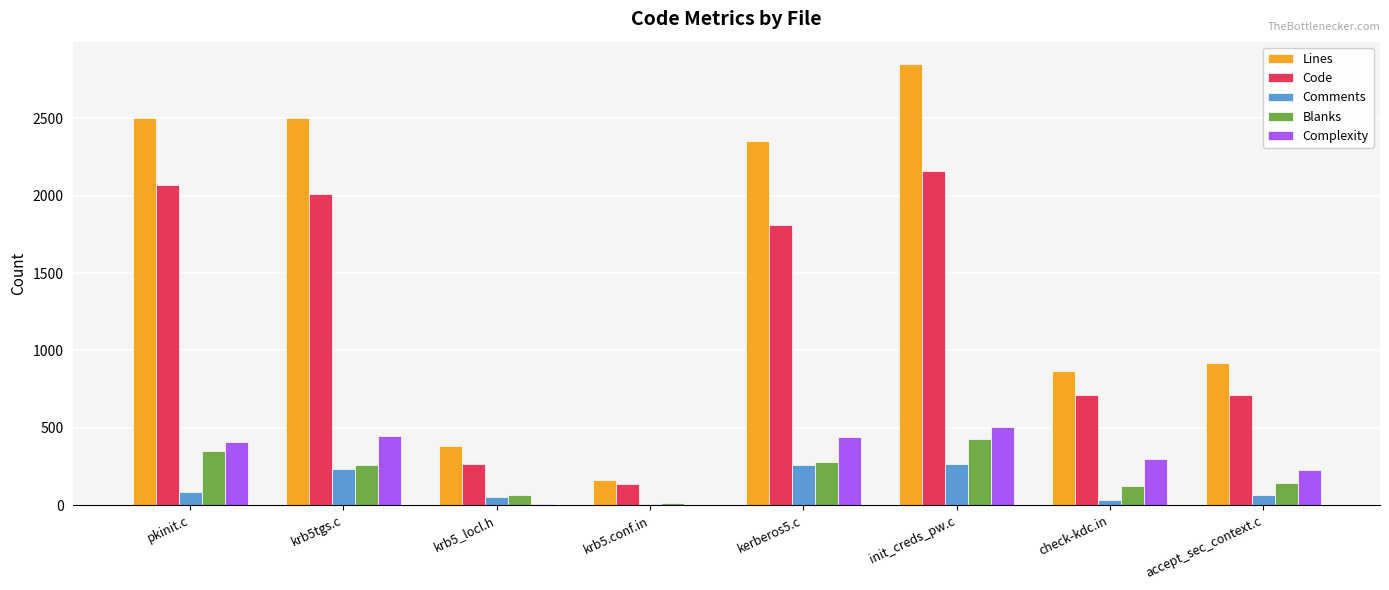

What are all the series names shown in the legend?

Lines, Code, Comments, Blanks, Complexity